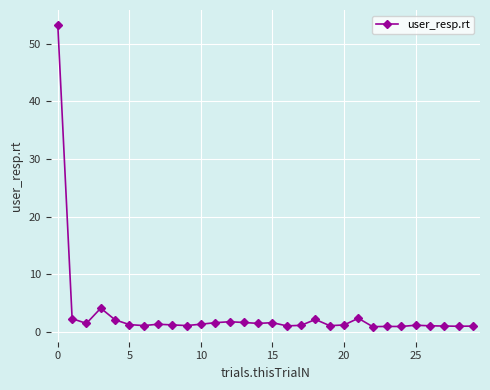

What is the value of the 5th point from the left?

2.1